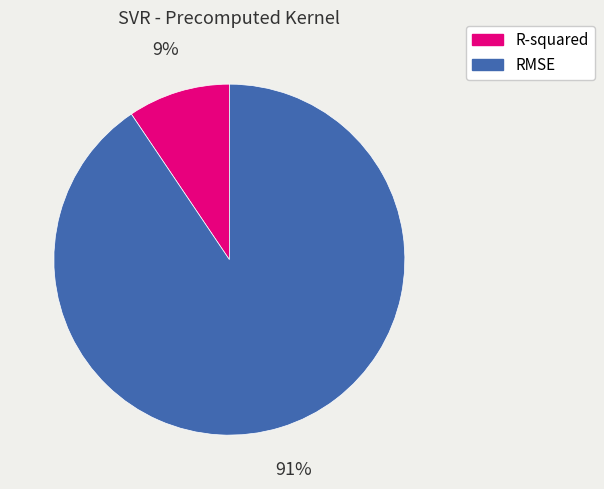

How many segments does this pie chart have?

2